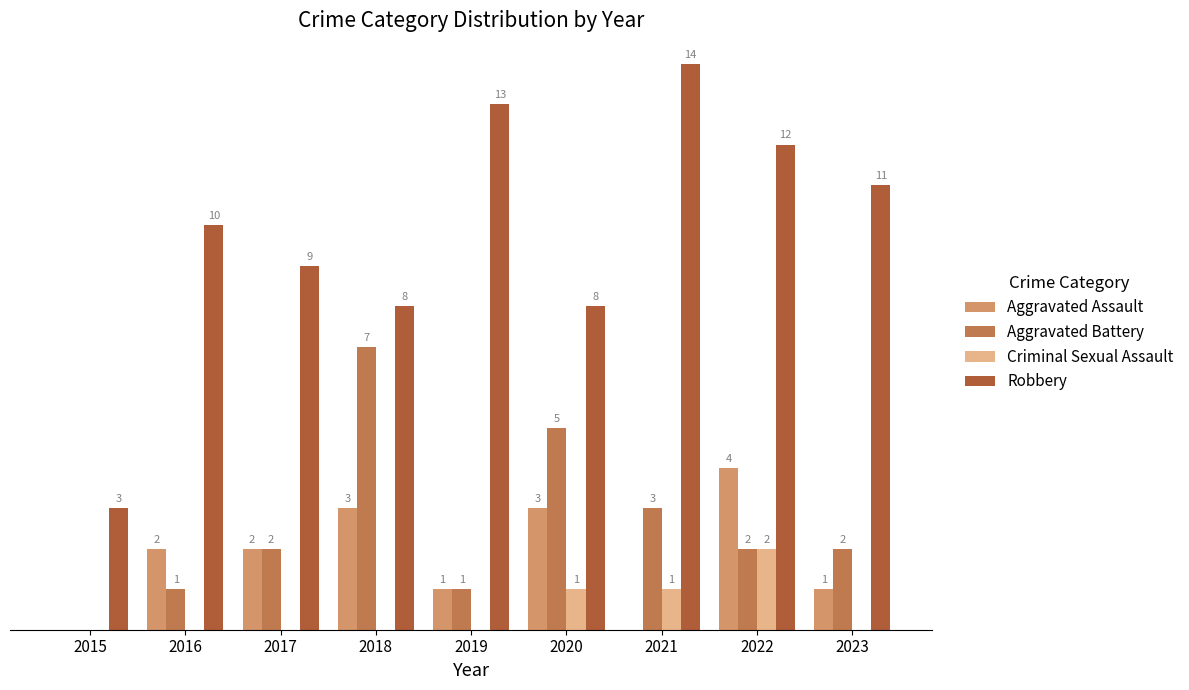

At 2023, list the series in order from smallest to largest.

Criminal Sexual Assault, Aggravated Assault, Aggravated Battery, Robbery